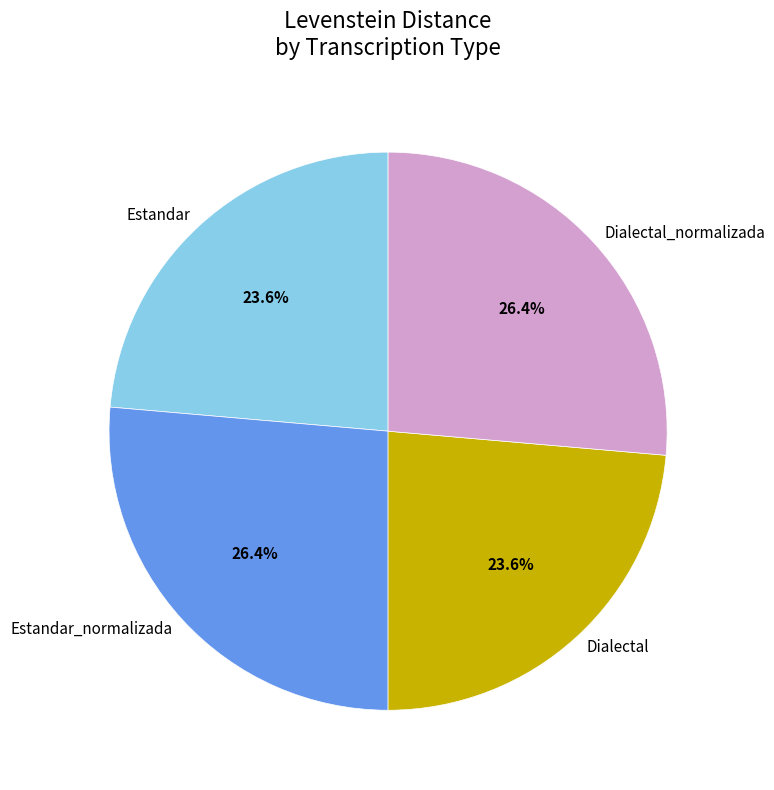

To the nearest percent, what is the difference between the Dialectal and Dialectal_normalizada slice percentages?

3%